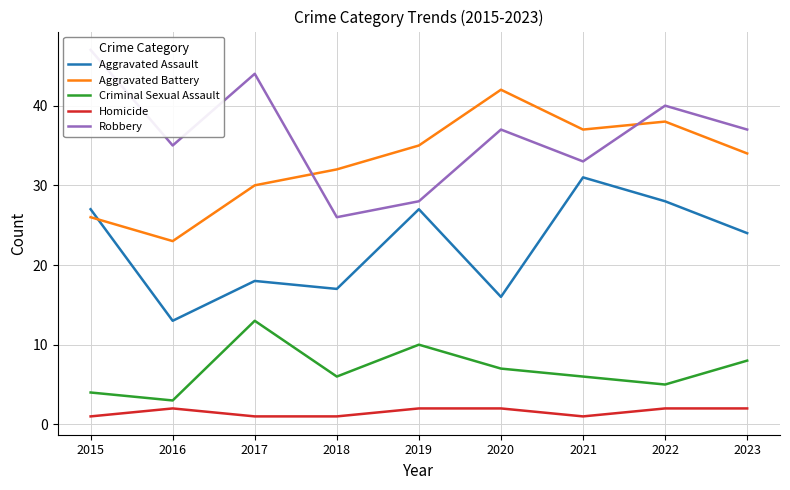

True or false: Criminal Sexual Assault has a value of 7 at 2020.

True